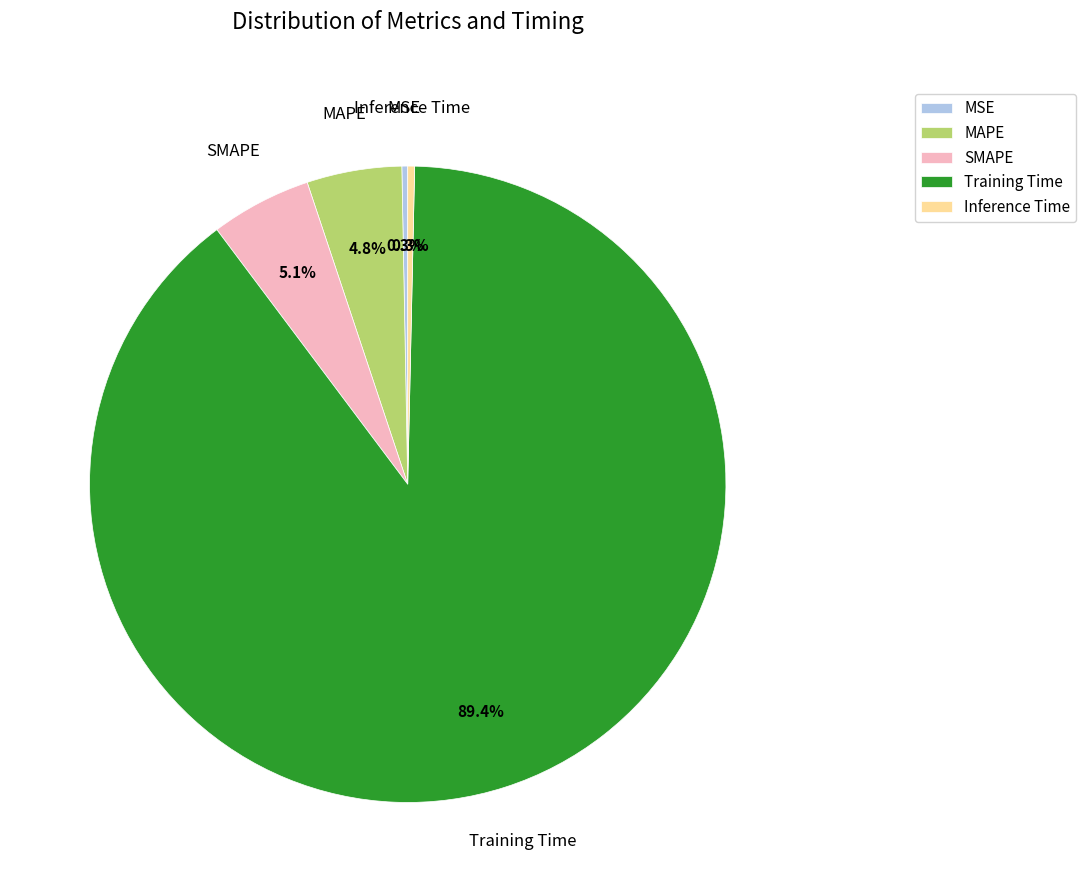

Which slice is the largest?

Training Time